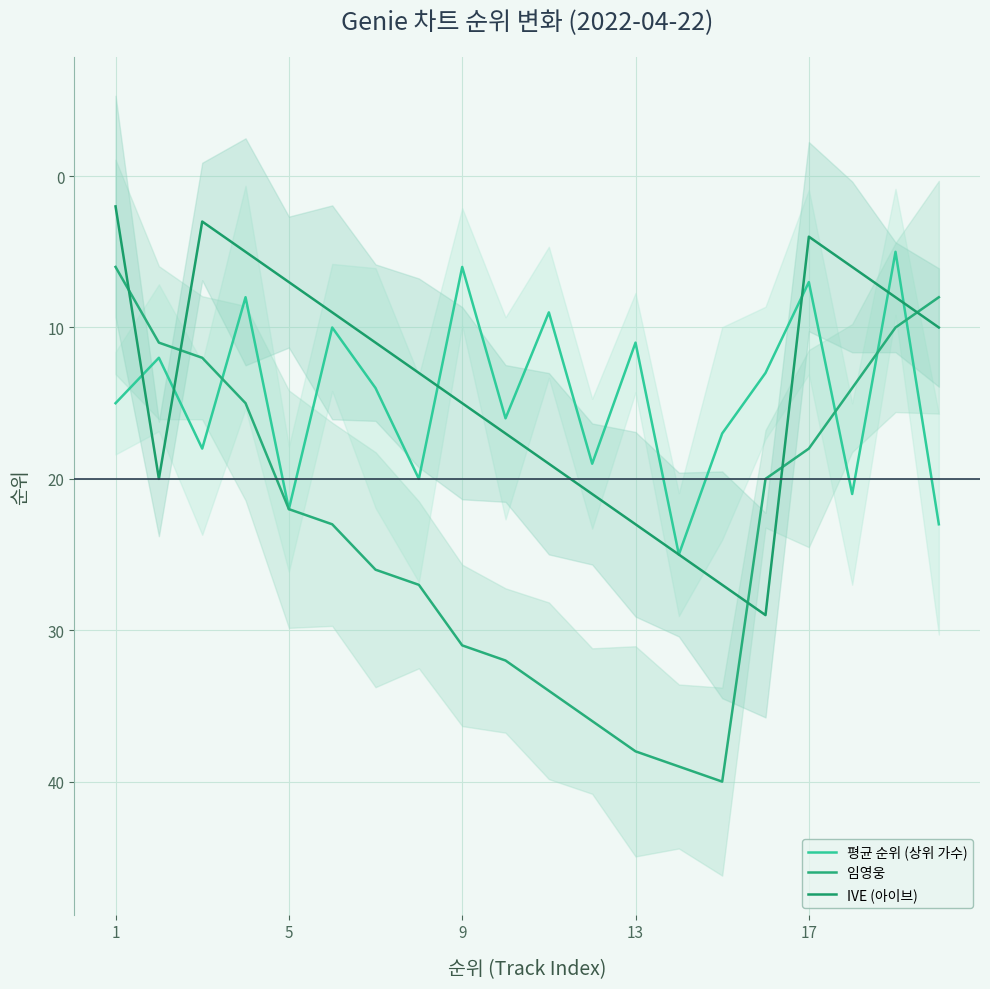

List the series in order of their peak value, lowest first.

평균 순위 (상위 가수), IVE (아이브), 임영웅